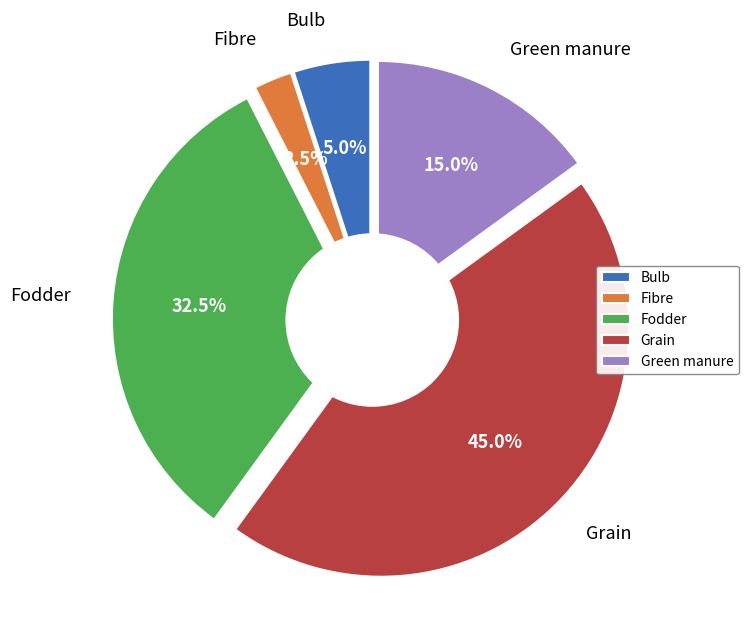

To the nearest percent, what portion does Green manure represent?

15%